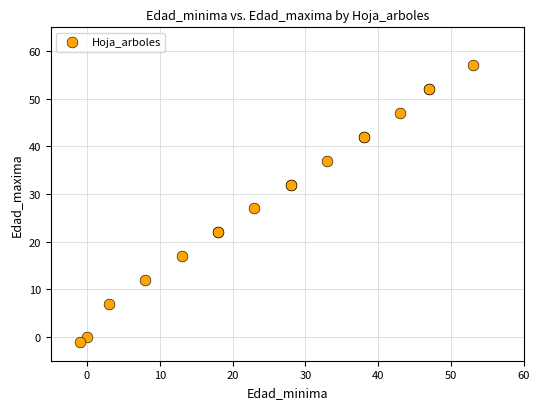

What Y value in the scatter plot is closest to 28?

27